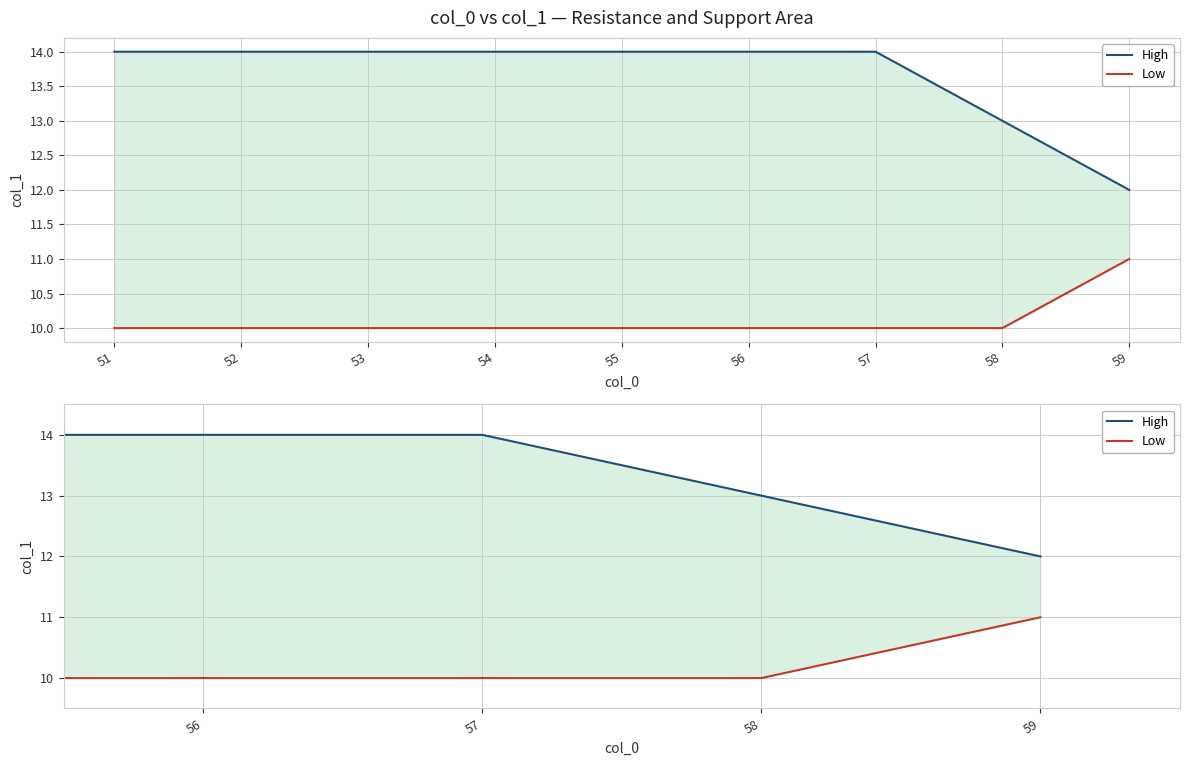

True or false: Low and High cross at least once.

False